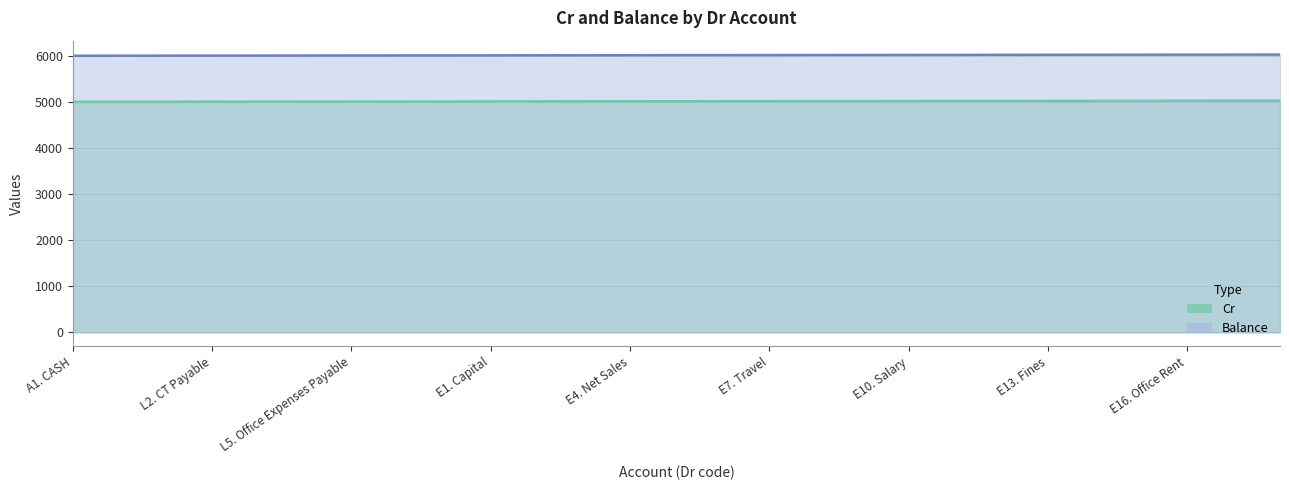

What position from the left is E8. Comms?

17